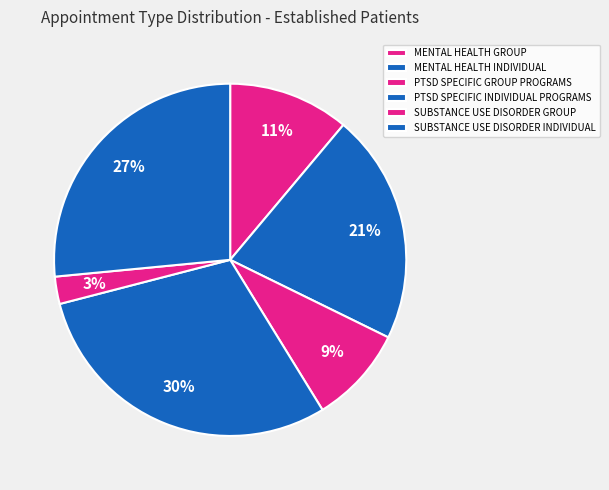

Is SUBSTANCE USE DISORDER GROUP the majority of the pie?

No